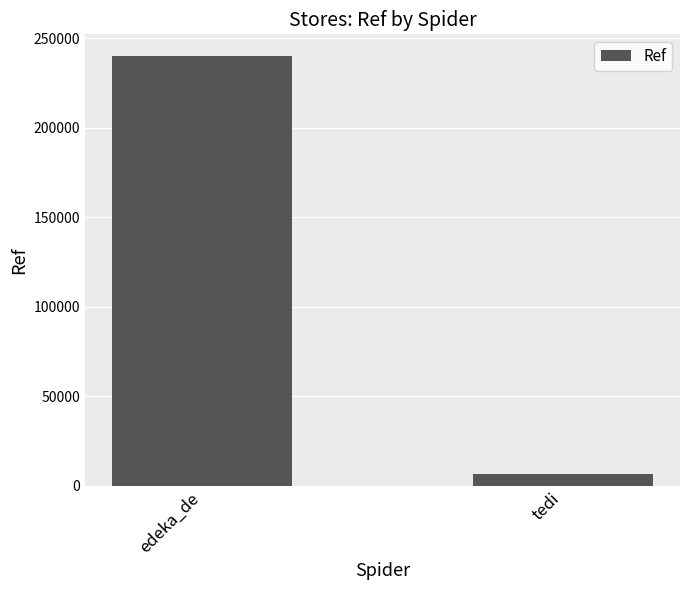

List the labels in order of value, largest first.

edeka_de, tedi